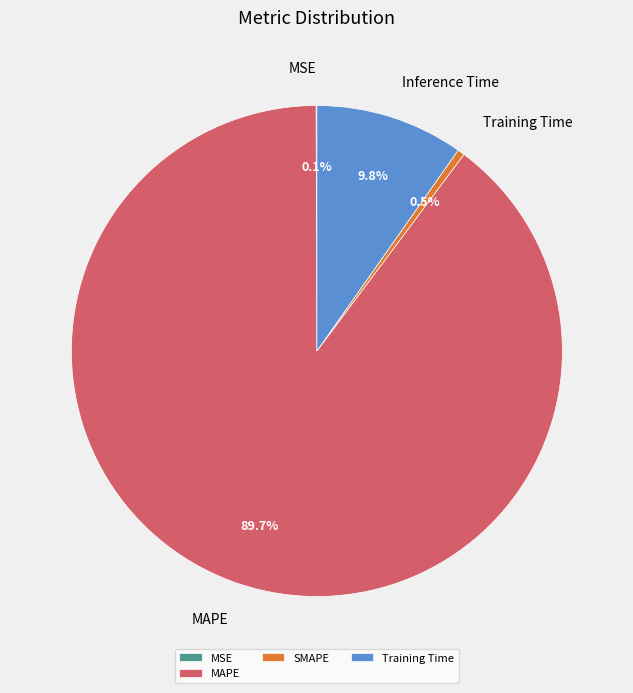

Does any single category account for the majority?

Yes